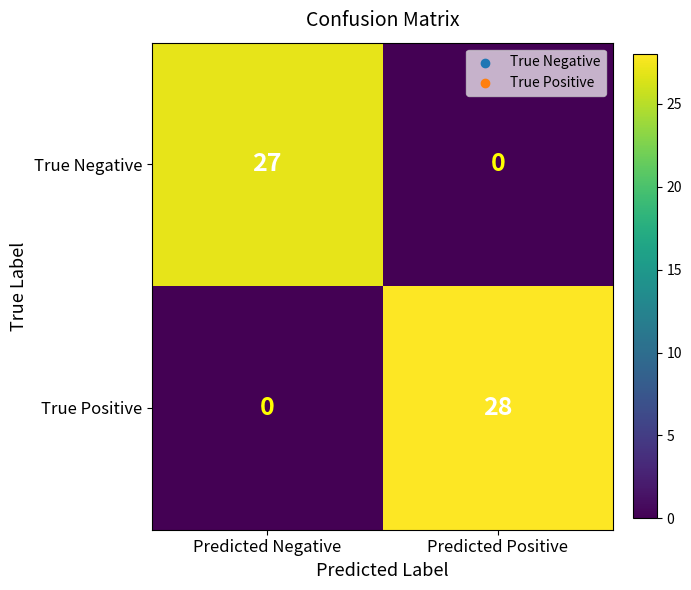

What value does the True Negative series have at Predicted Negative, to the nearest 10?

30